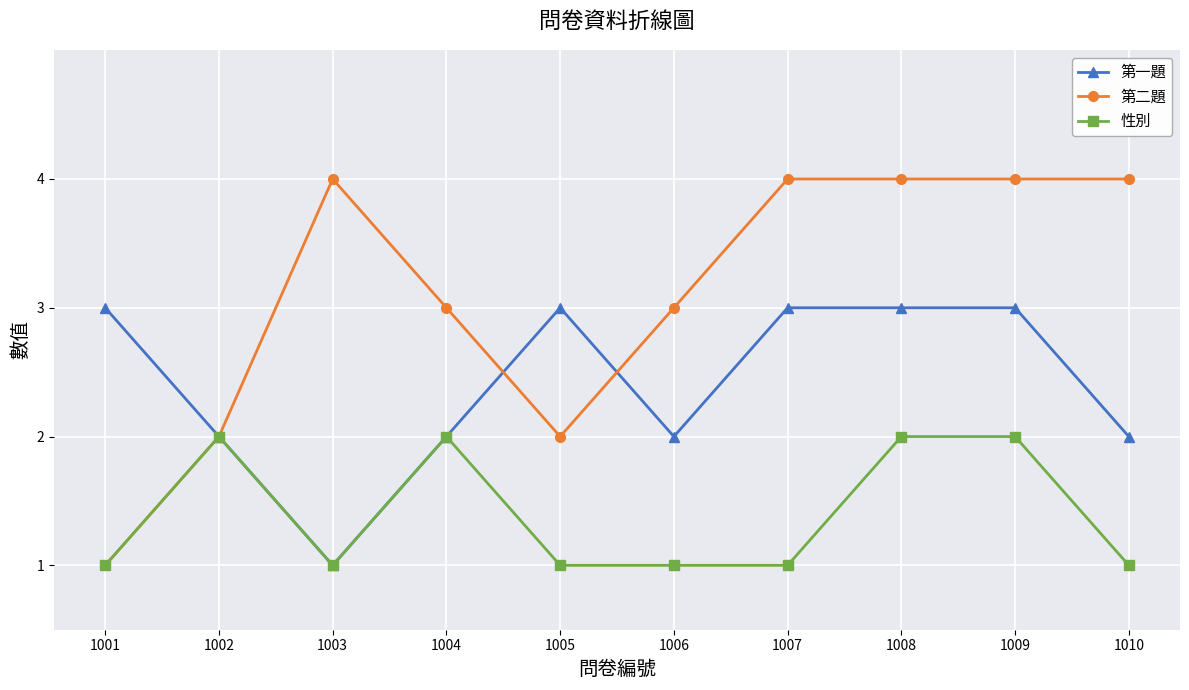

True or false: 第一題 has a value of 2 at 1003.

False